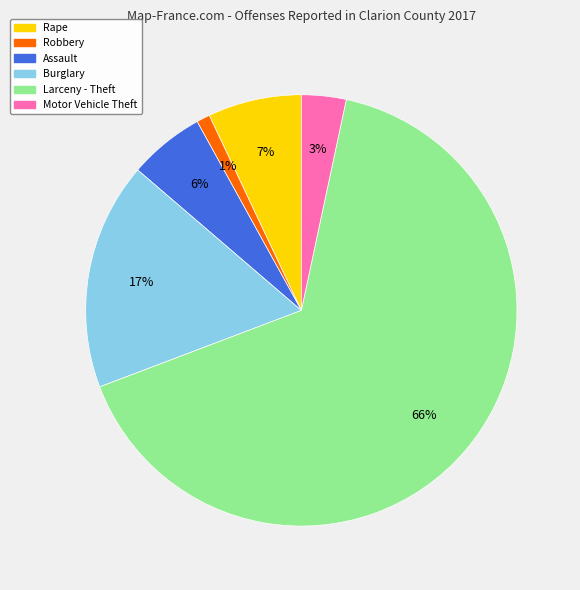

Is there any slice that represents more than half of the pie?

Yes